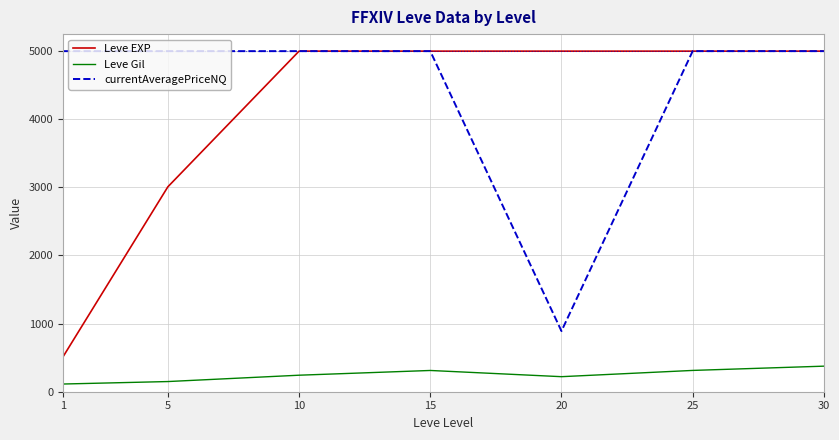

What is the maximum value shown in the chart?

5000.0